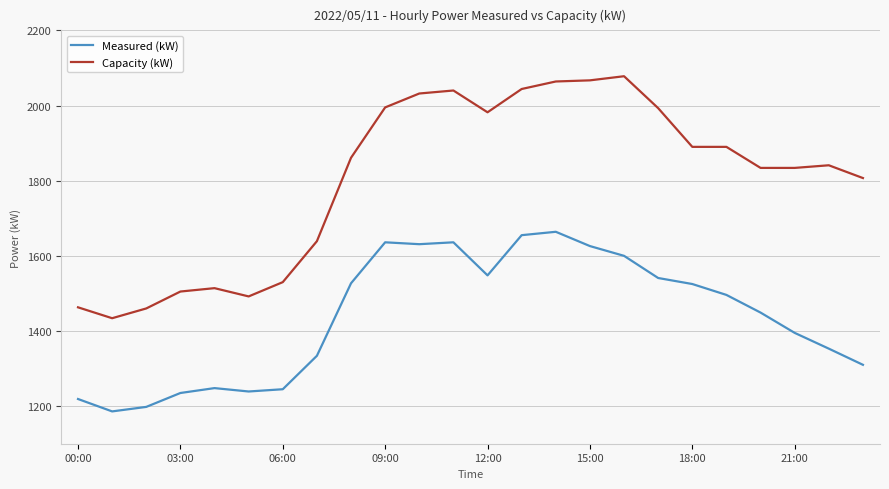

True or false: Capacity (kW) and Measured (kW) cross at least once.

False